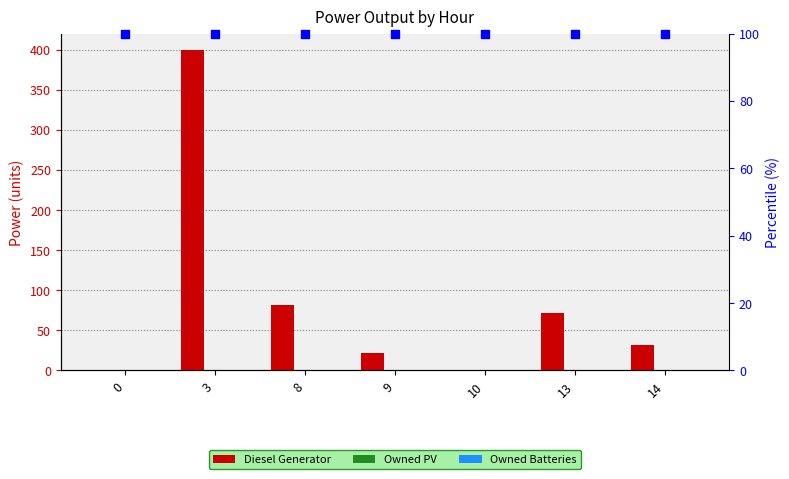

What are all the series names shown in the legend?

Diesel Generator, Owned PV, Owned Batteries